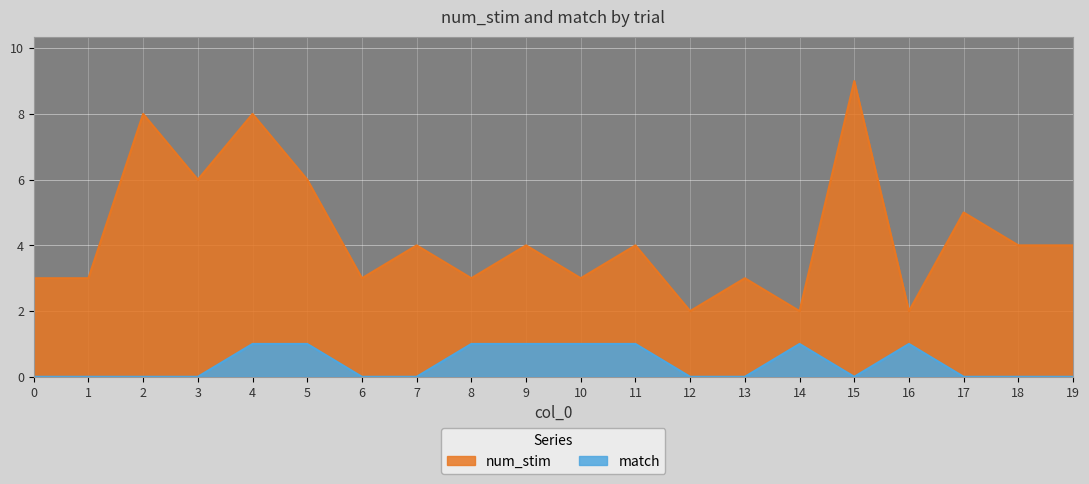

Which label corresponds to the largest value in the chart?

15